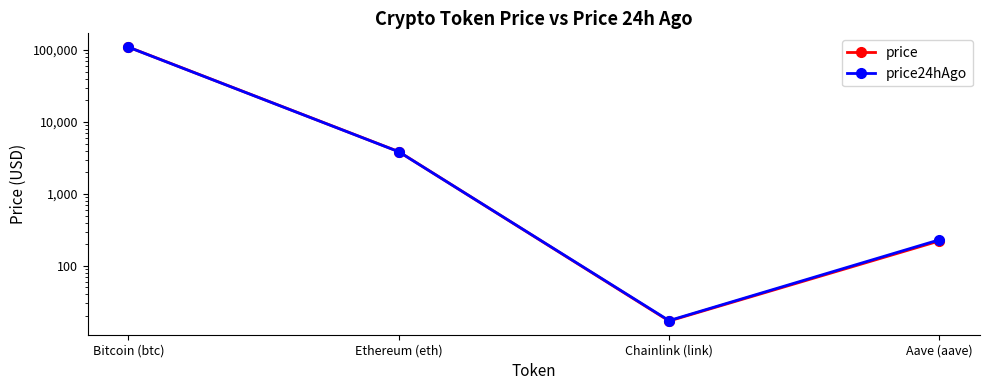

What is the difference between the maximum and minimum values in the price24hAgo series?

109638.7